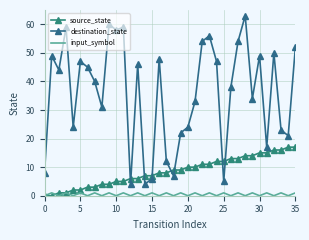

What is the average value of the destination_state series?

36